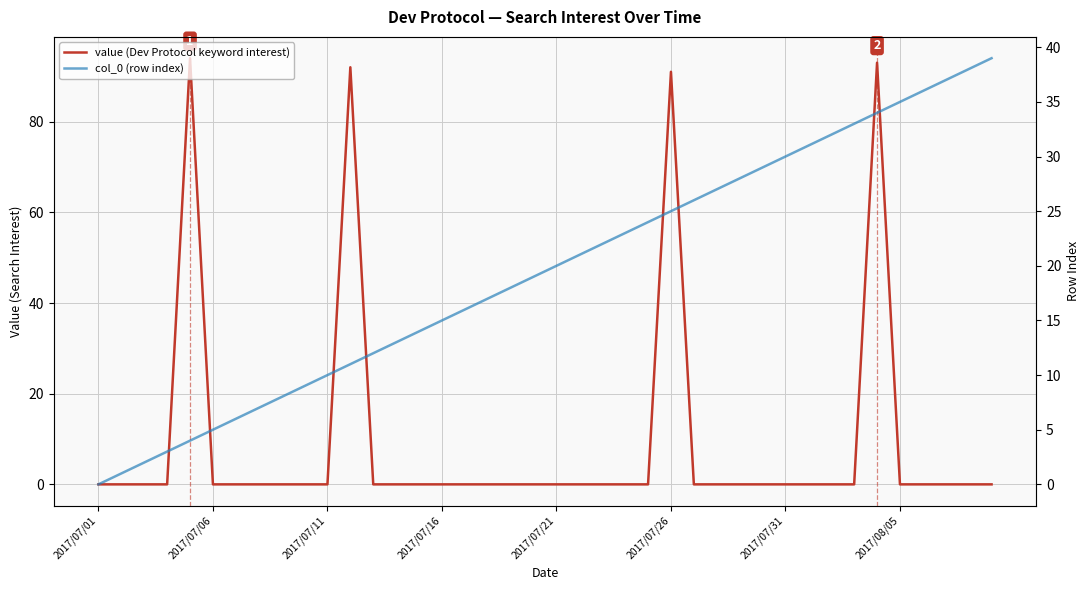

What is the sum of all value (Dev Protocol keyword interest) values?

370